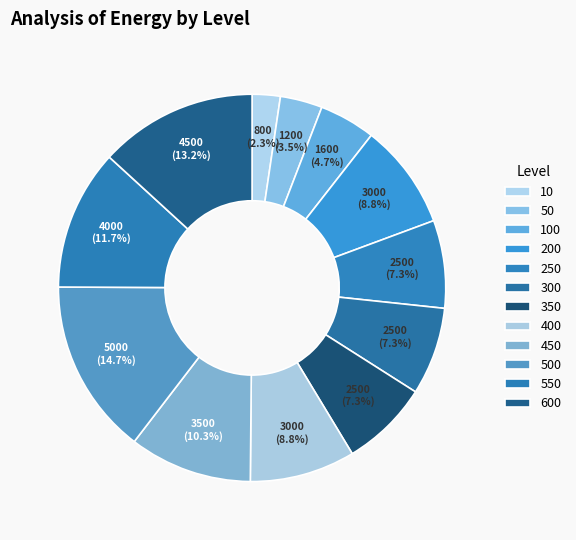

What percentage is NOT represented by 200?

91.2%